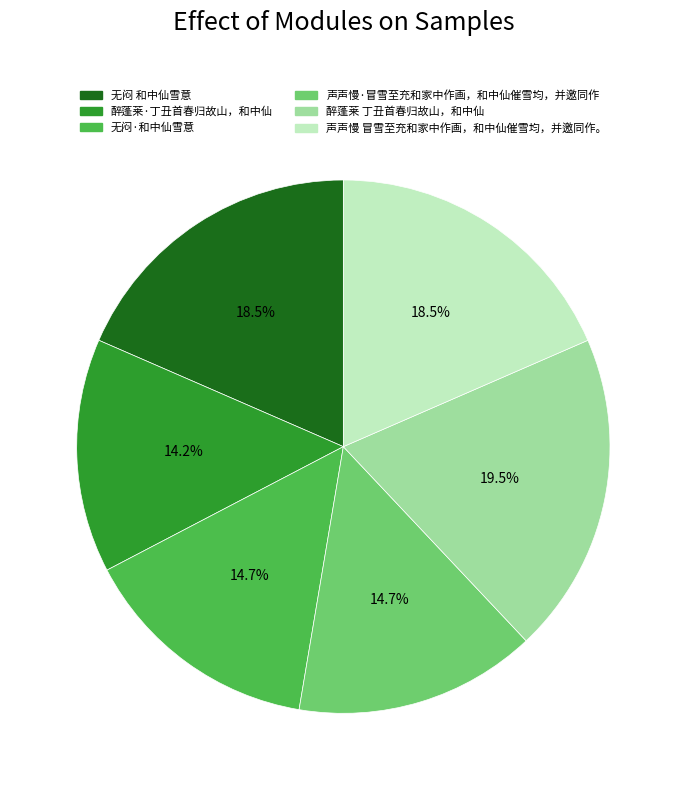

To the nearest percent, what percentage of the pie is 无闷·和中仙雪意?

15%